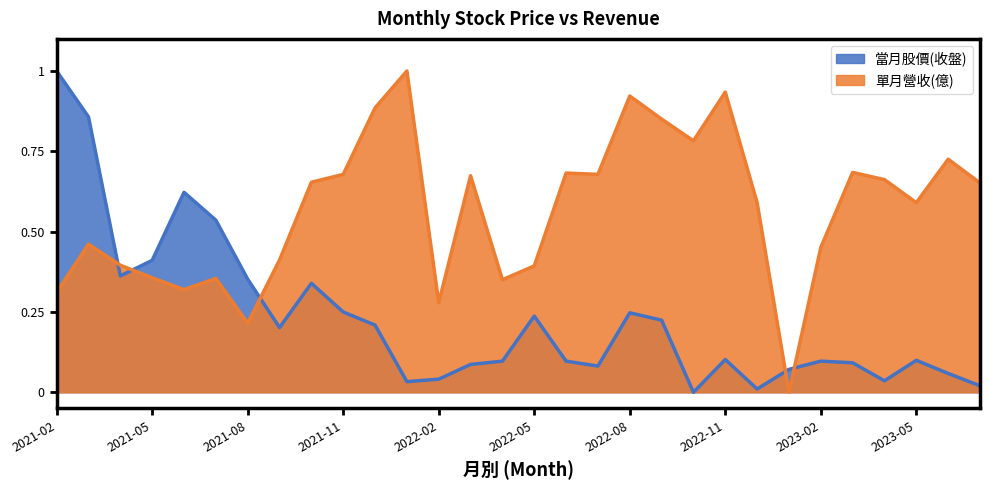

Is it true that 當月股價(收盤) equals 0.1 at 2021-08?

False